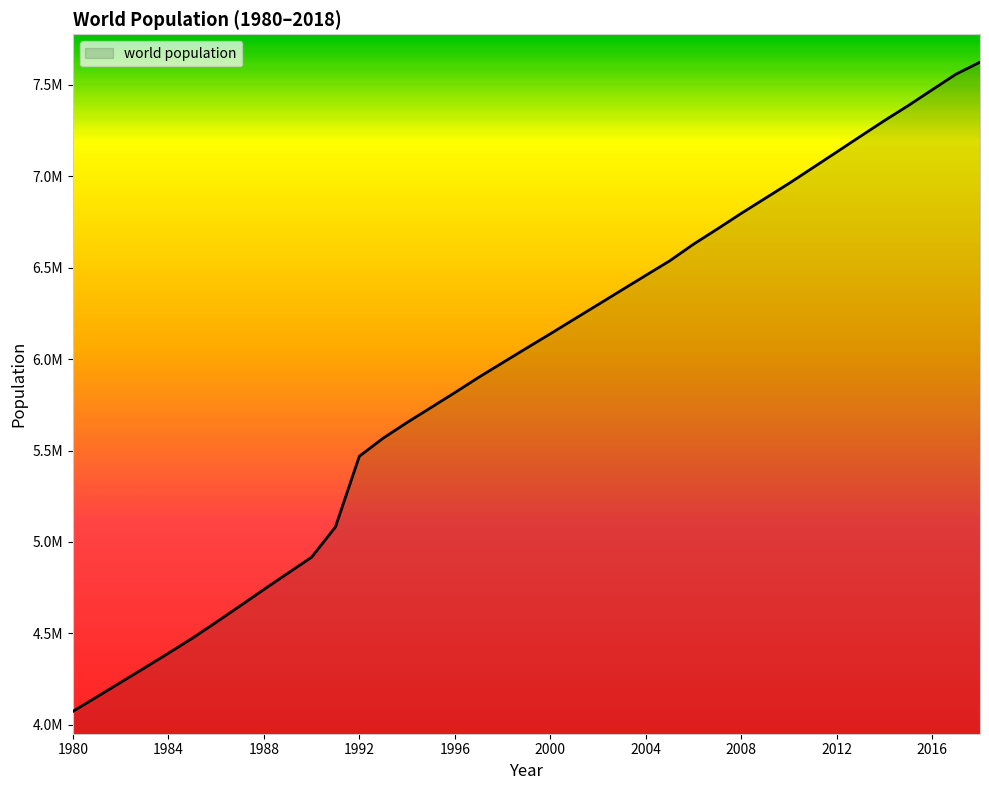

Does the chart have visible grid lines?

No